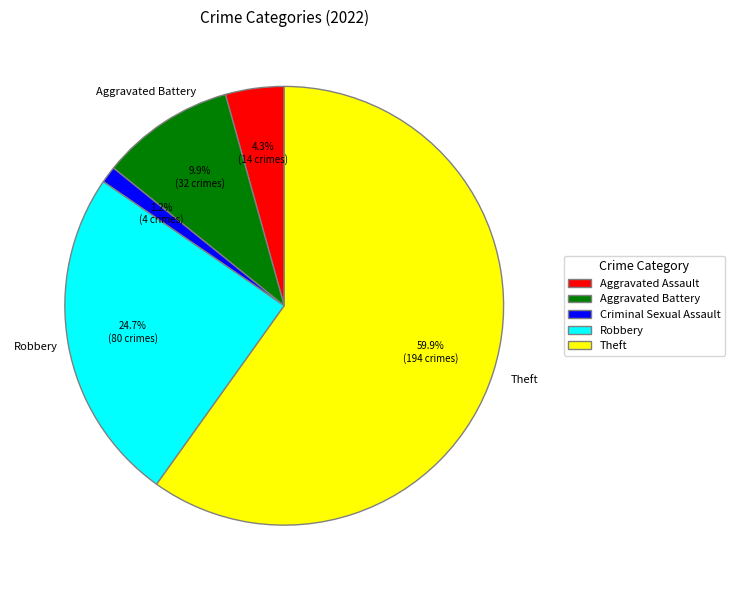

Does any single category account for the majority?

Yes